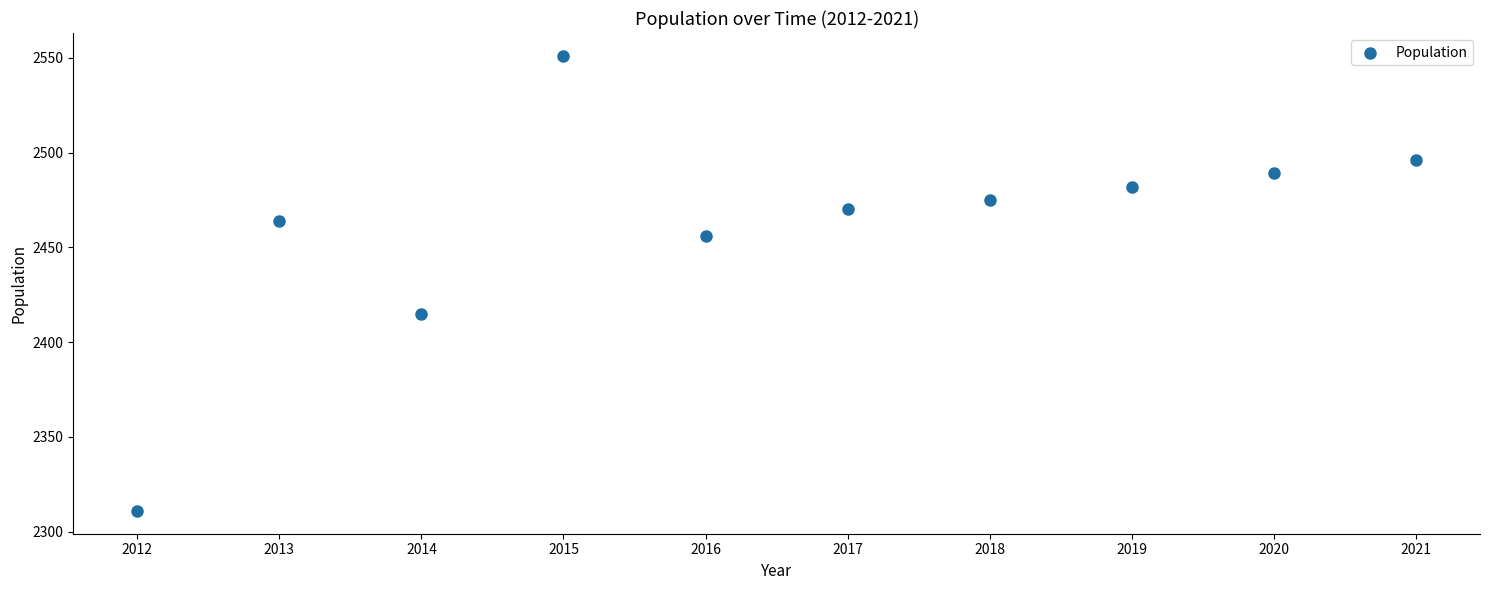

What Y value in the scatter plot is closest to 2431?

2415